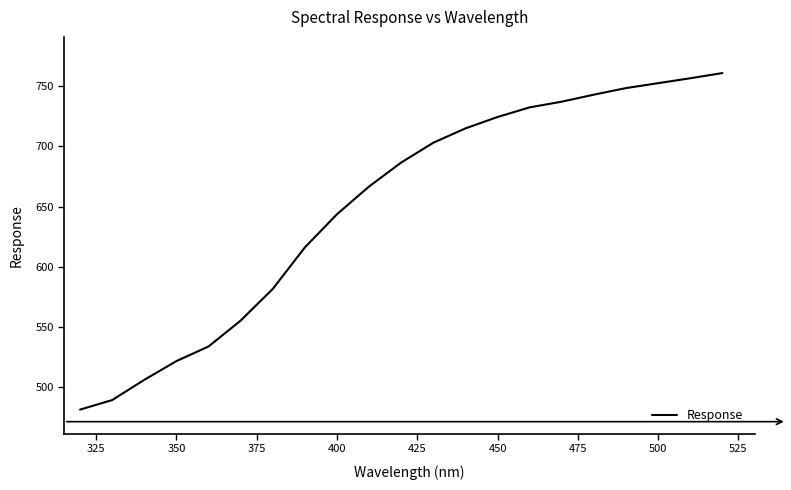

What is the difference between the maximum and minimum values?

279.1